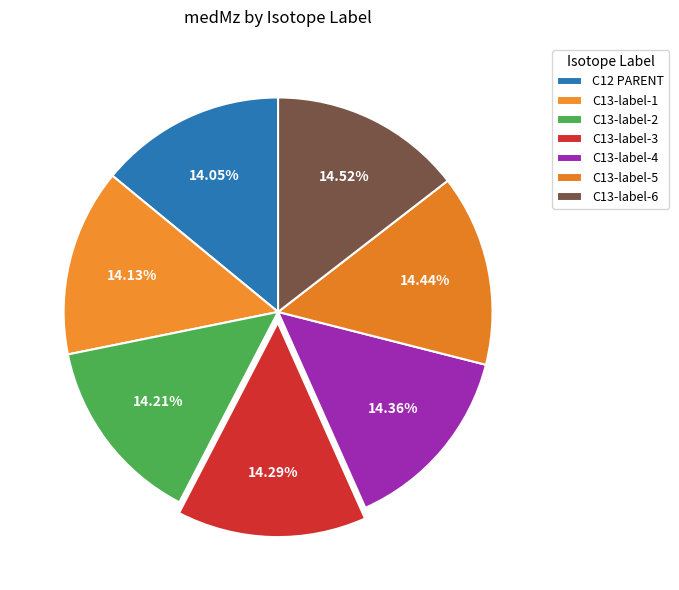

Does C12 PARENT account for over 50% of the chart?

No